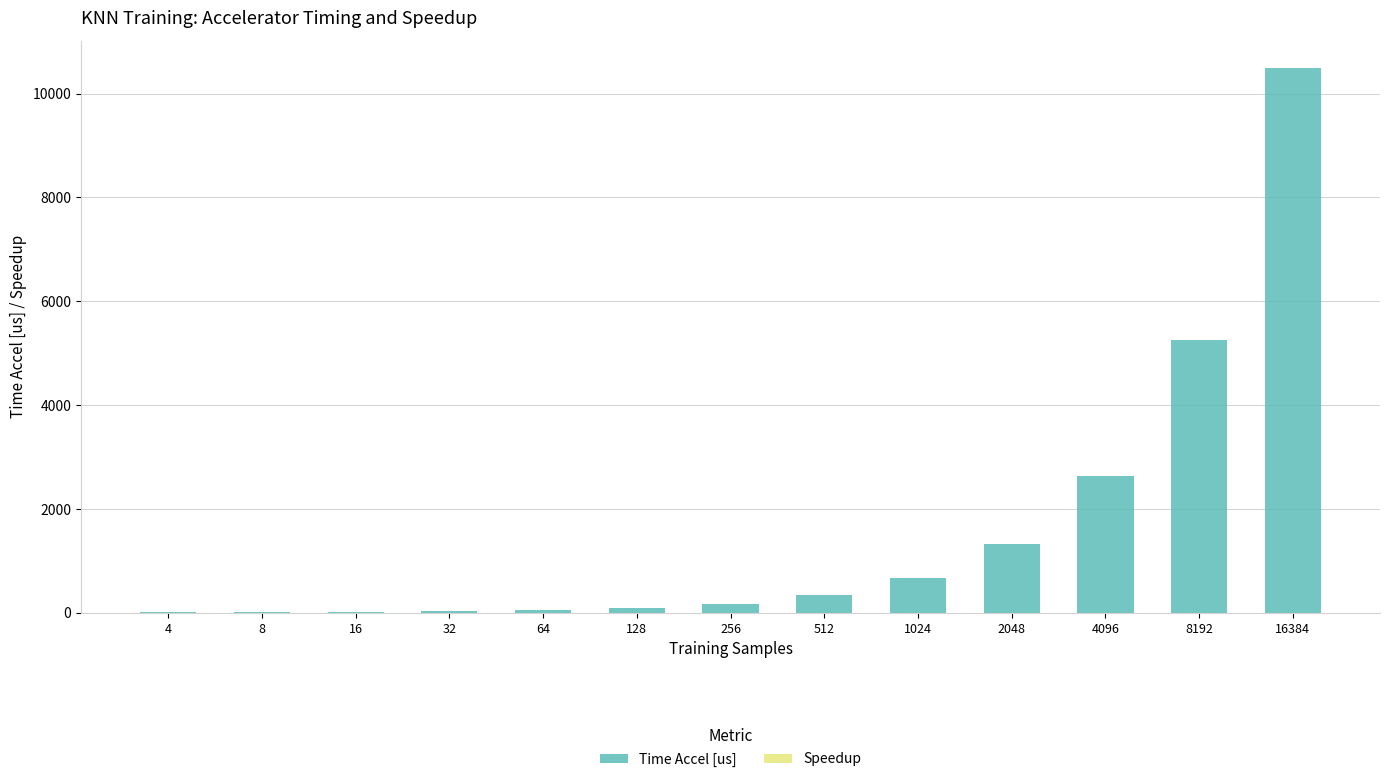

How many series are shown in this chart?

2